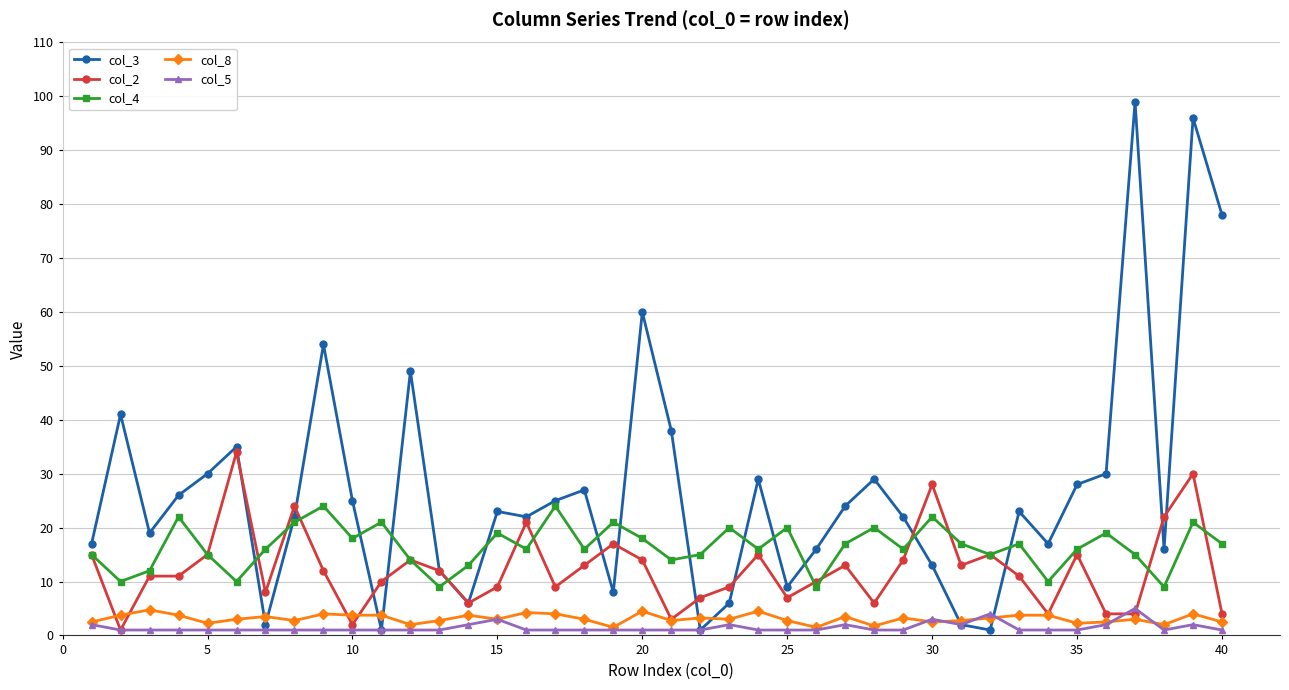

In col_5, how many points are higher than both neighbors (excluding endpoints)?

7